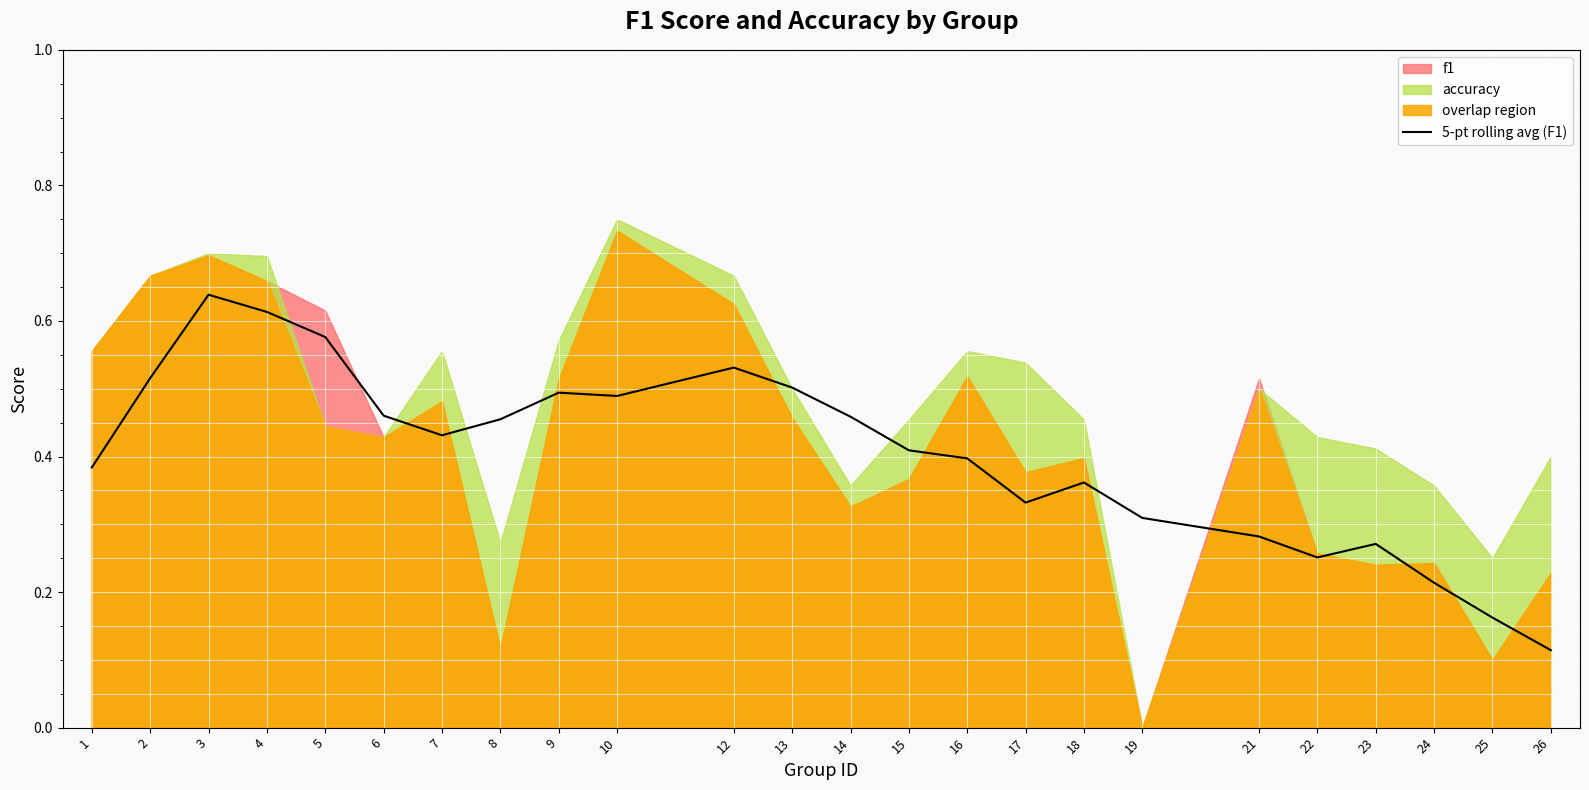

What is the difference between the second highest and second lowest values?

0.5